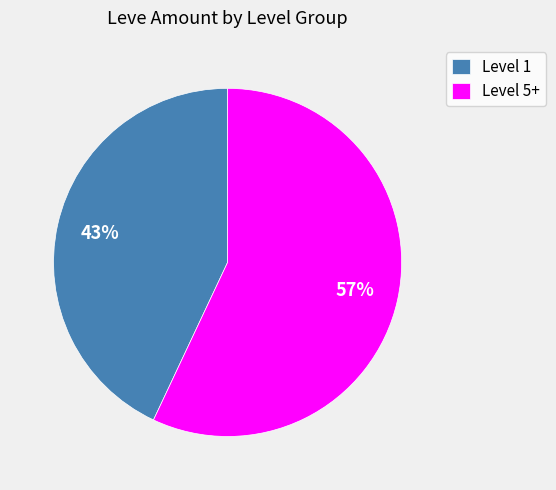

Do Level 1 and Level 5+ together represent more than half of the pie?

Yes